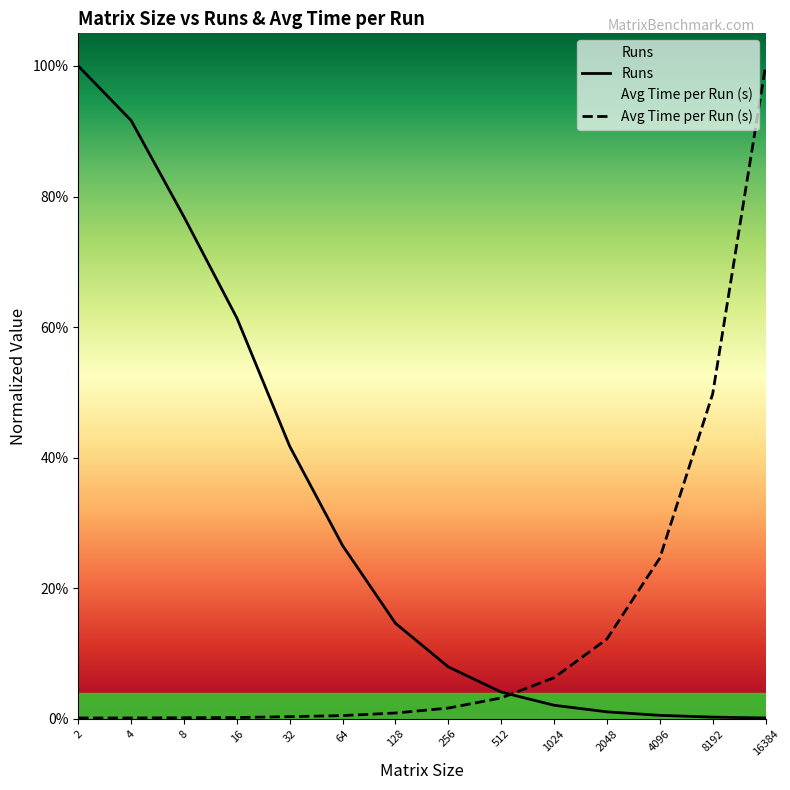

Reading left to right, what are all the values shown in this chart?

Runs: 1.0	0.9	0.8	0.6	0.4	0.3	0.1	0.1	0.0	0.0	0.0	0.0	0.0	0.0
Avg Time per Run (s): 0.0	0.0	0.0	0.0	0.0	0.0	0.0	0.0	0.0	0.1	0.1	0.2	0.5	1.0